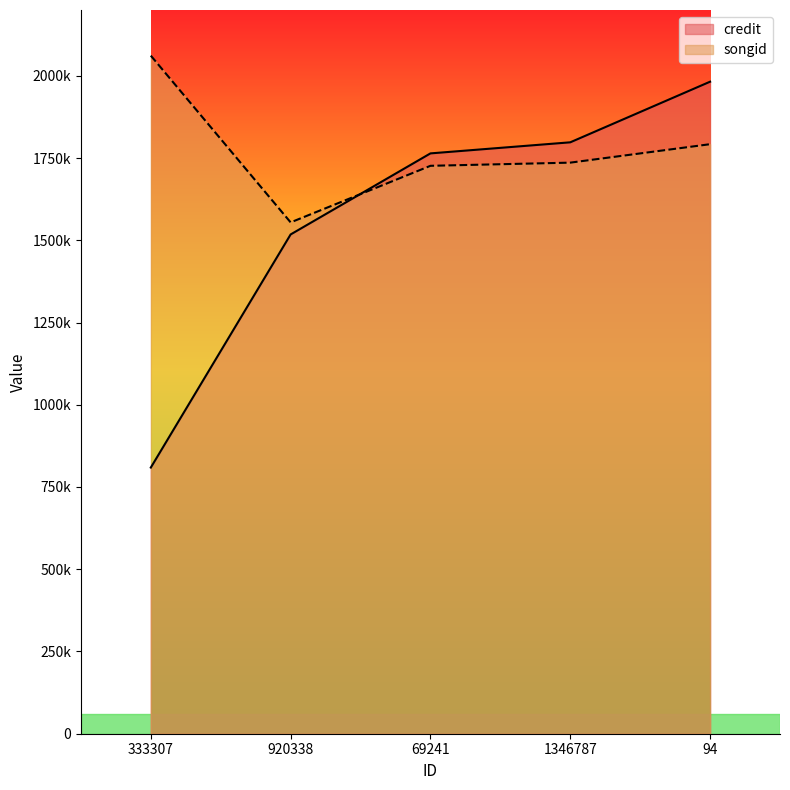

How many intersections are there between songid and credit?

1